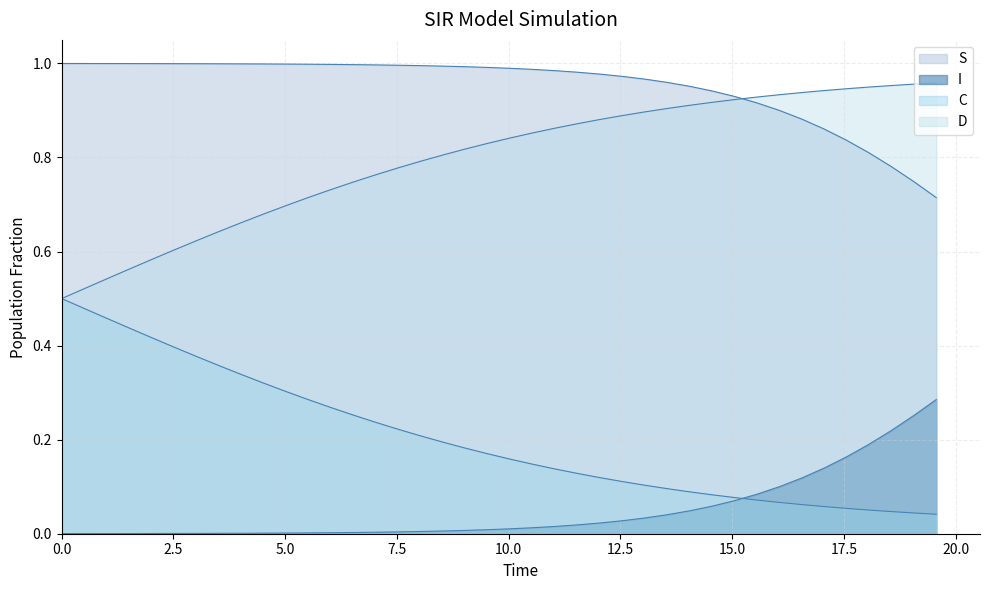

Does the chart display data point markers on the line(s)?

No